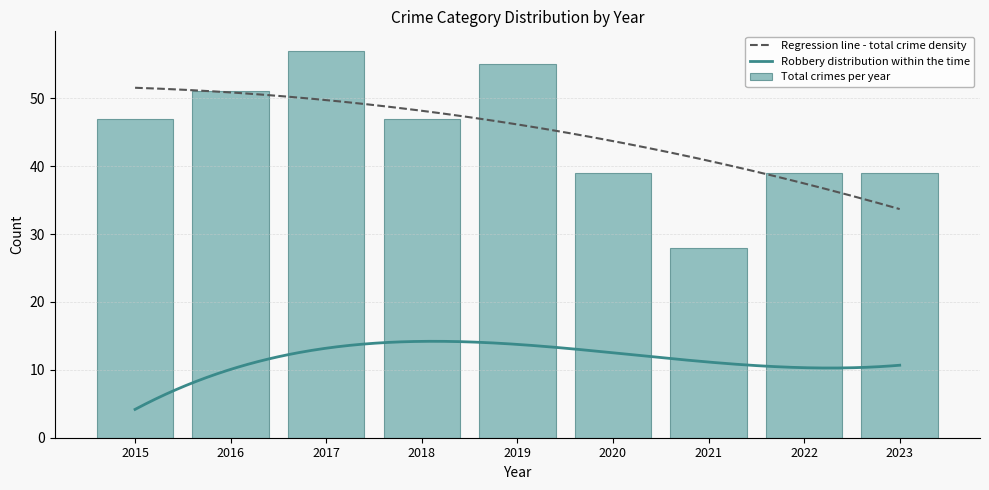

Which series changed the most between 2021 and 2023?

Total